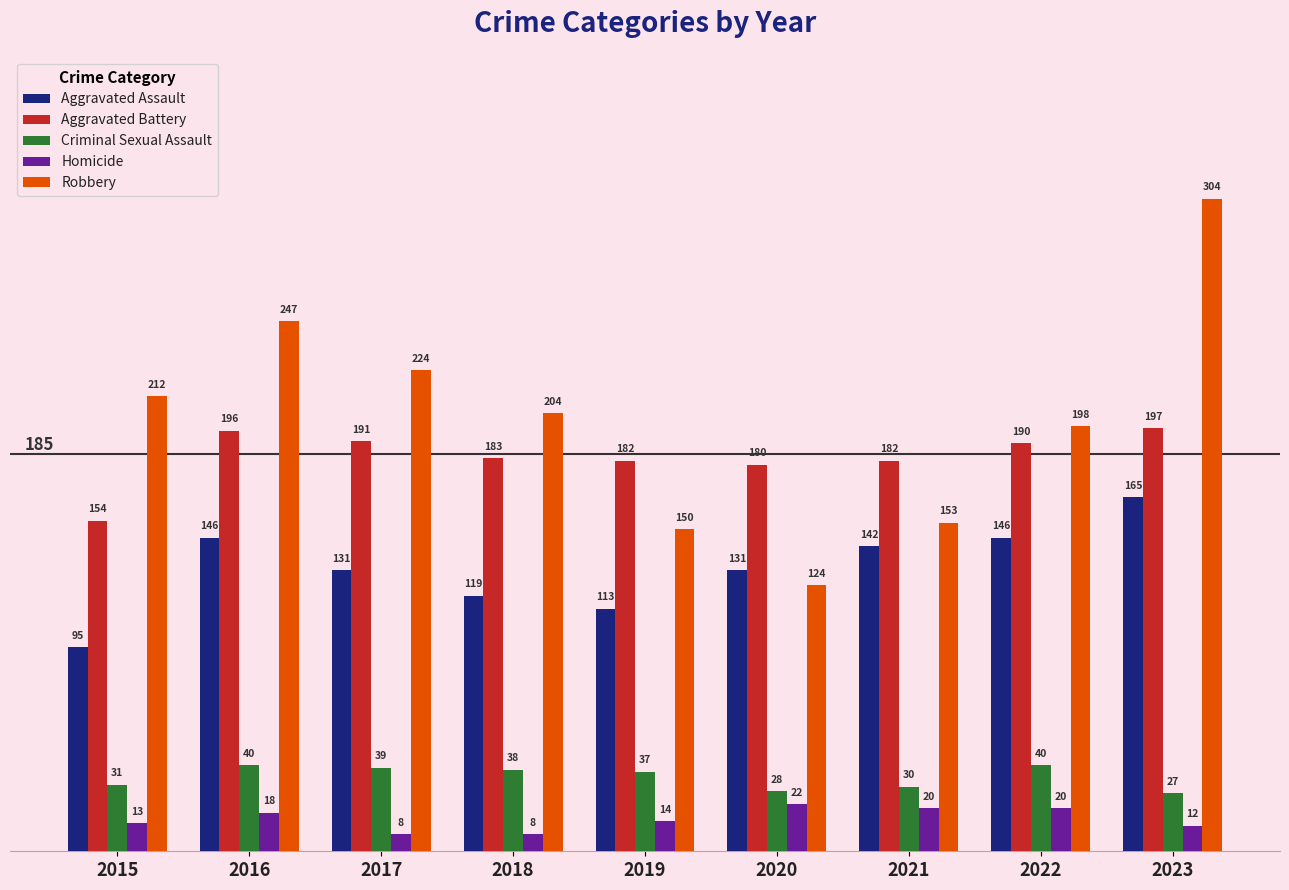

What is the lowest value of the Robbery series?

124